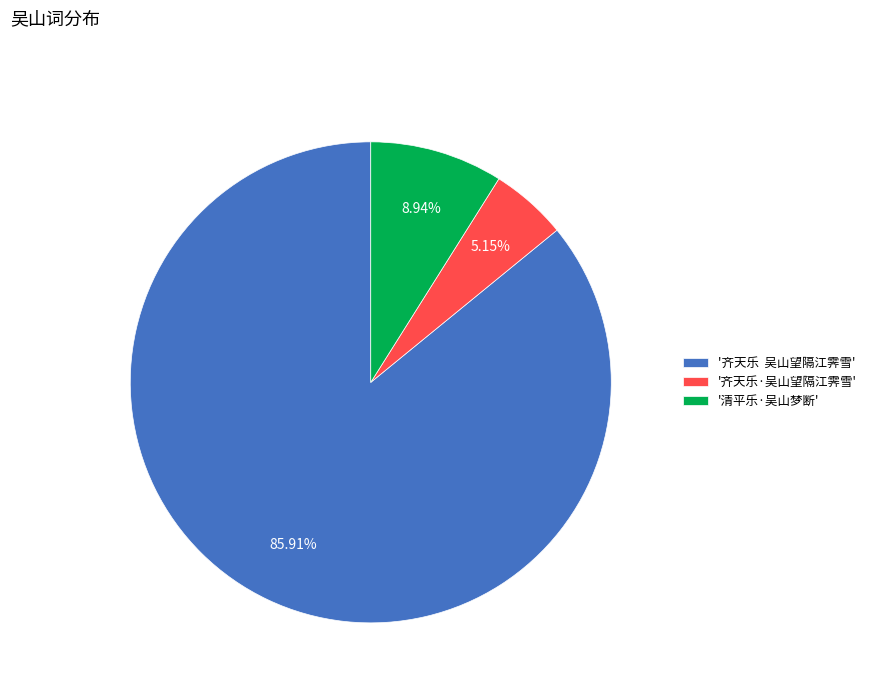

Which slice represents more than half of the pie?

'齐天乐 吴山望隔江霁雪'